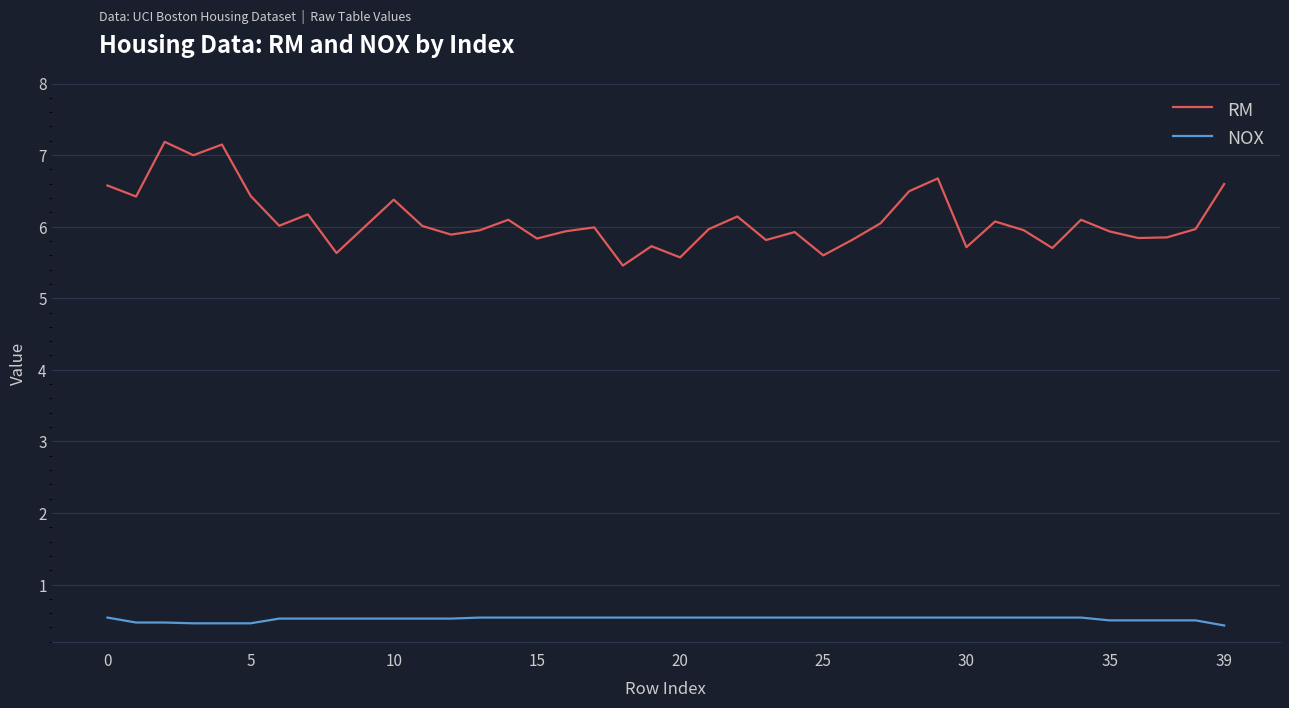

What is the greatest value displayed?

7.2